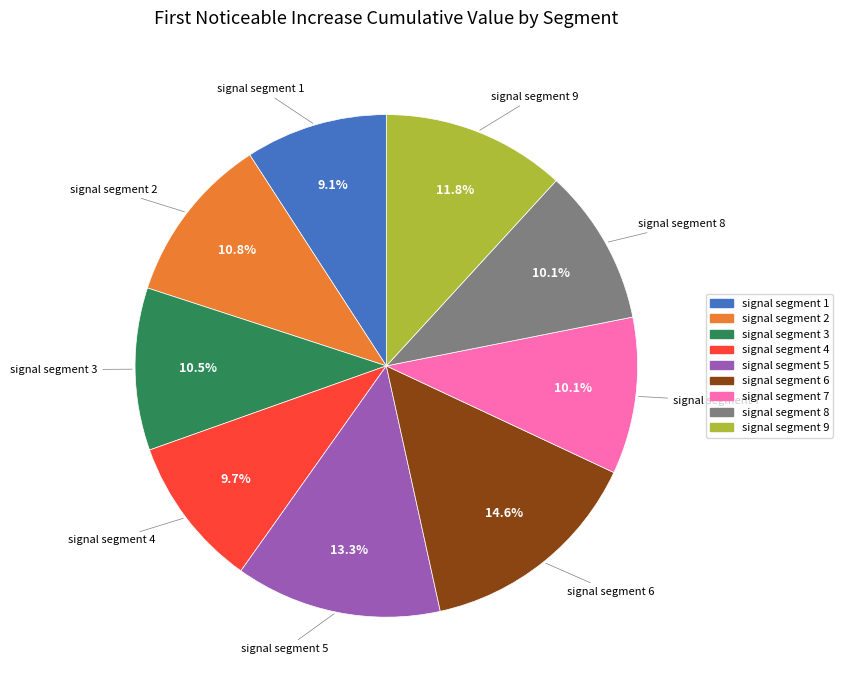

What percentage is the signal segment 2 slice, to the nearest percent?

11%